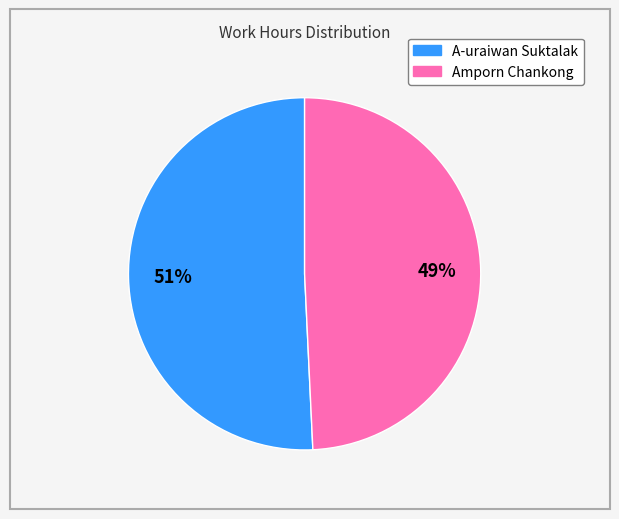

Does any single category account for the majority?

Yes